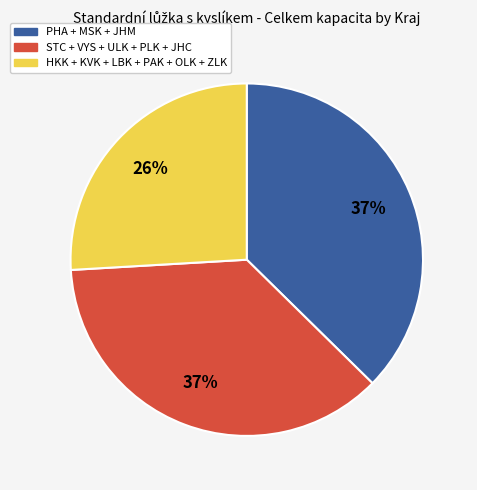

Is there any slice that represents more than half of the pie?

No